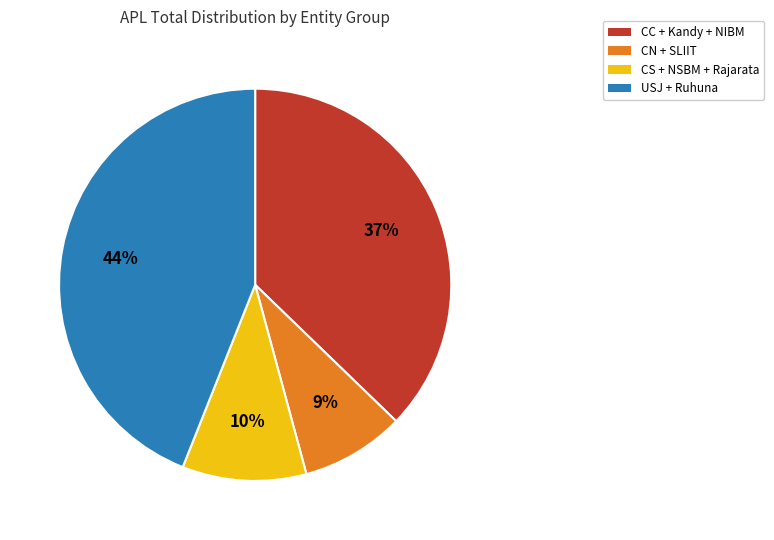

Does any single category account for the majority?

No